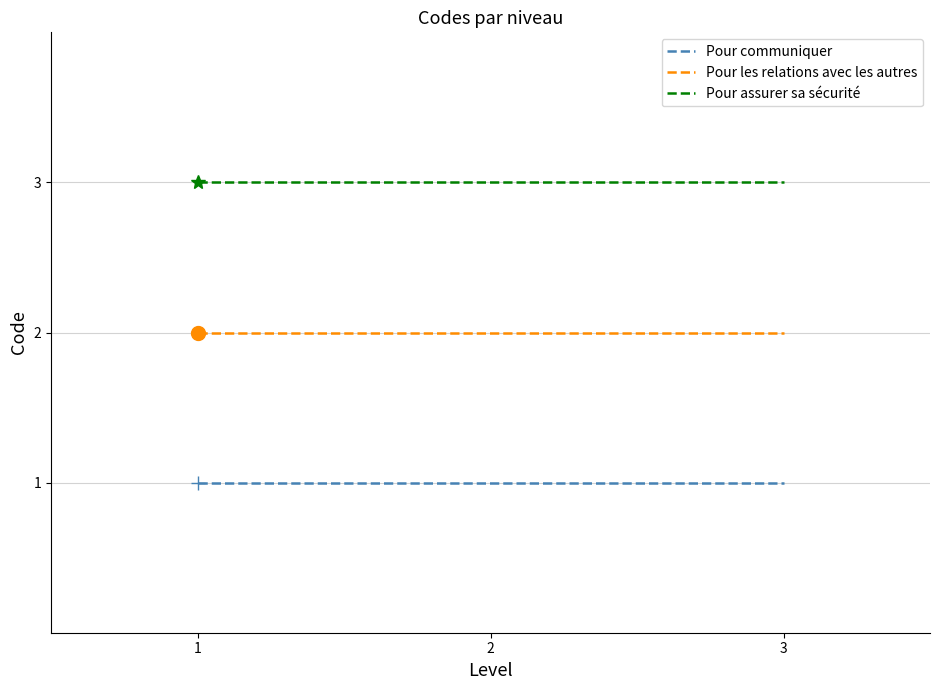

True or false: Pour les relations avec les autres and Pour assurer sa sécurité cross at least once.

False